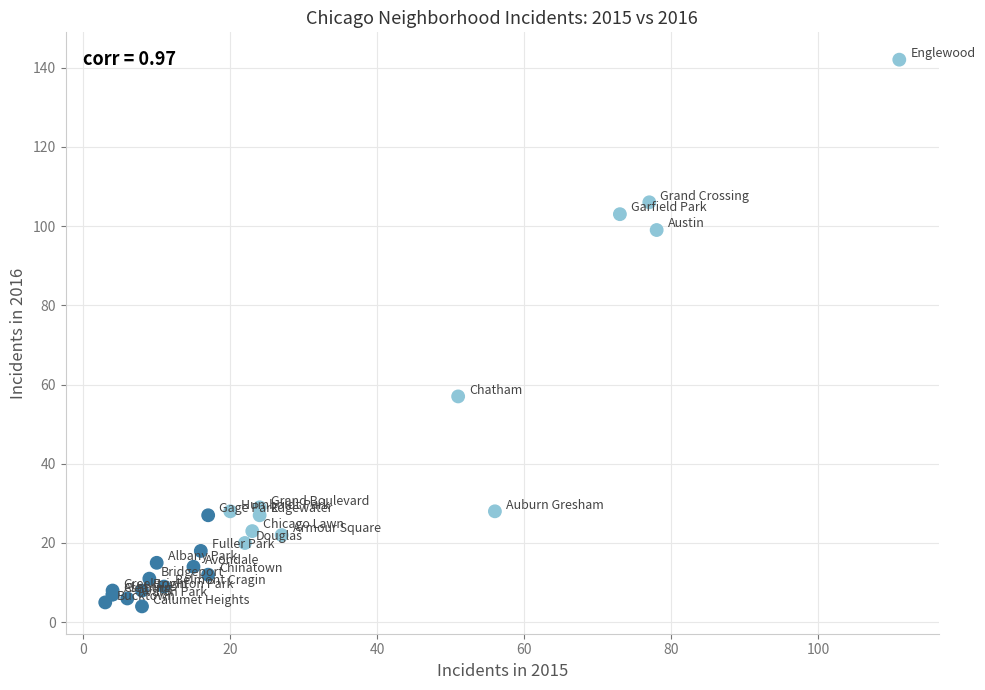

What Y value in the scatter plot is closest to 73?

57